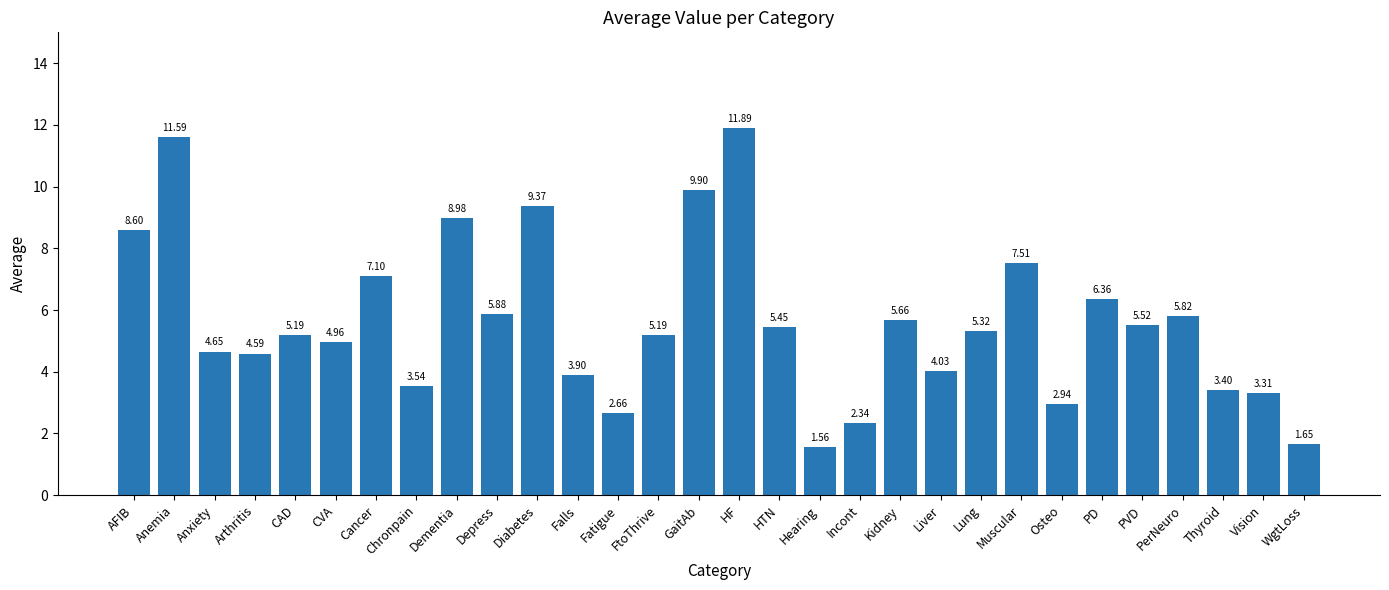

What is the change in value from Anemia to Dementia?

-2.6